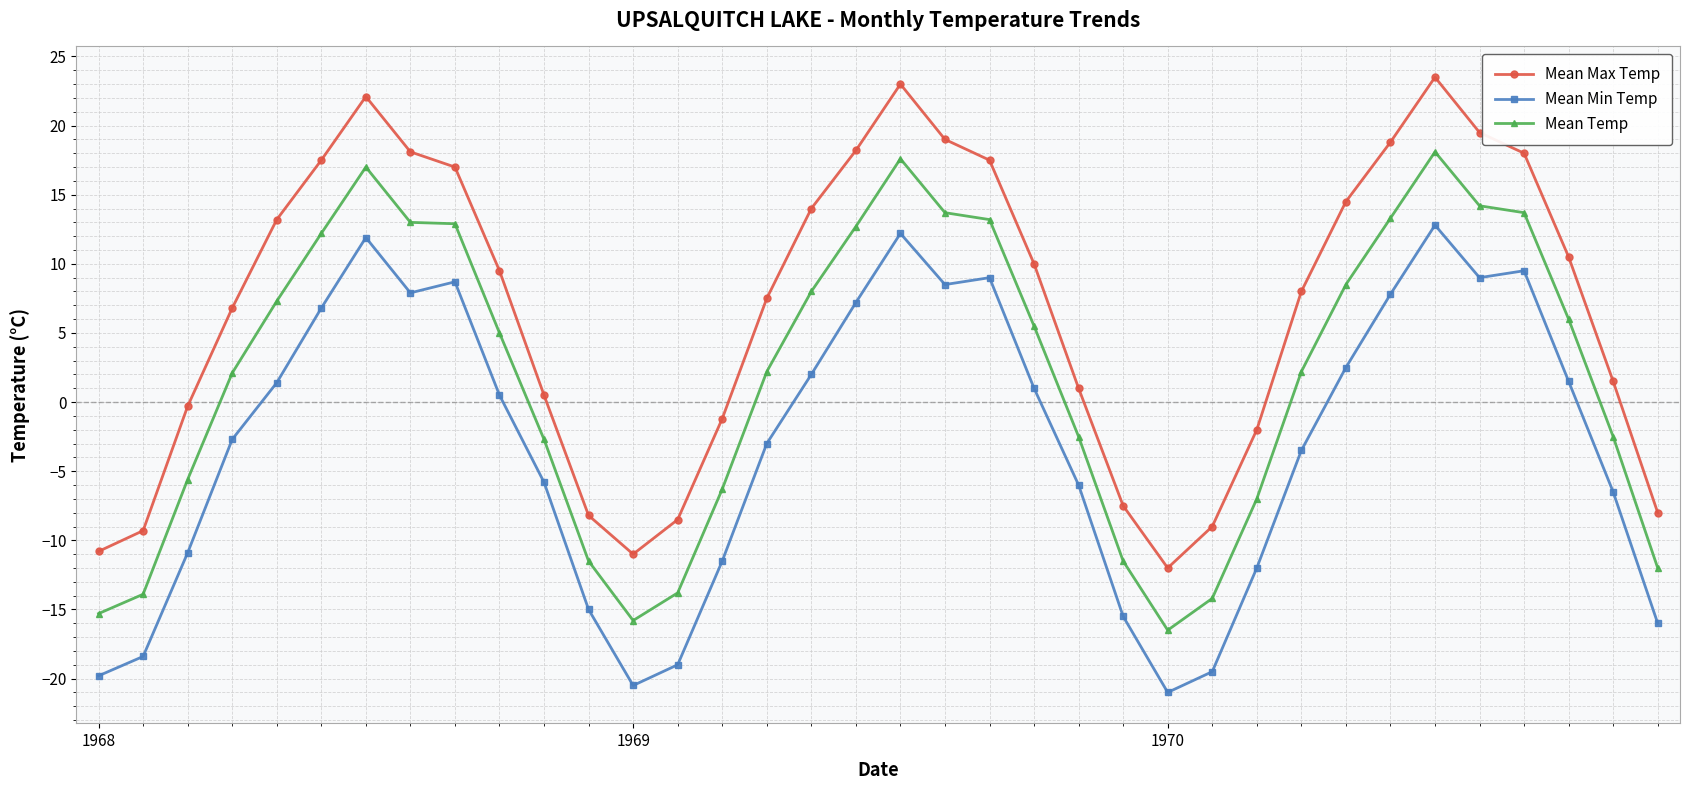

True or false: Mean Max Temp has more than 1 interior local peaks.

True